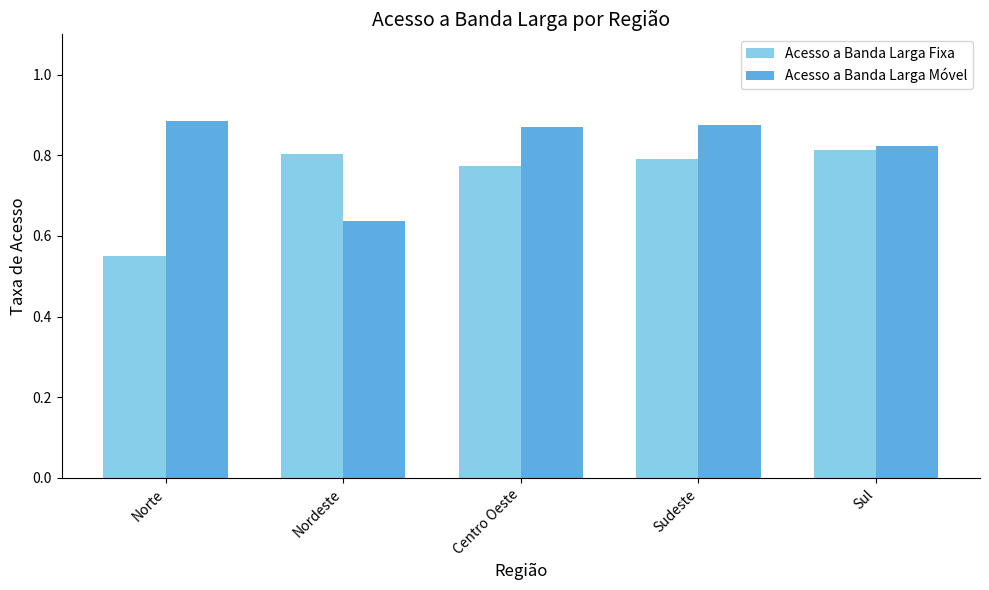

What is the sum of the Acesso a Banda Larga Fixa values at Nordeste and Sul?

1.6